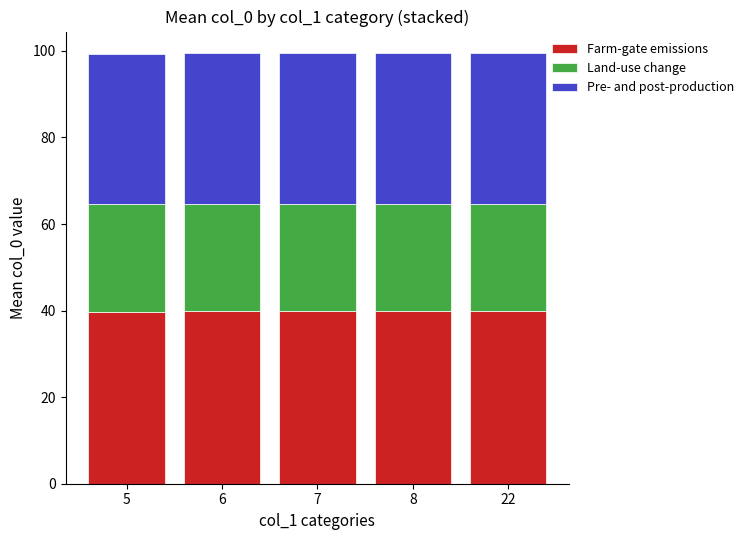

What is the highest value of the Farm-gate emissions series?

39.8